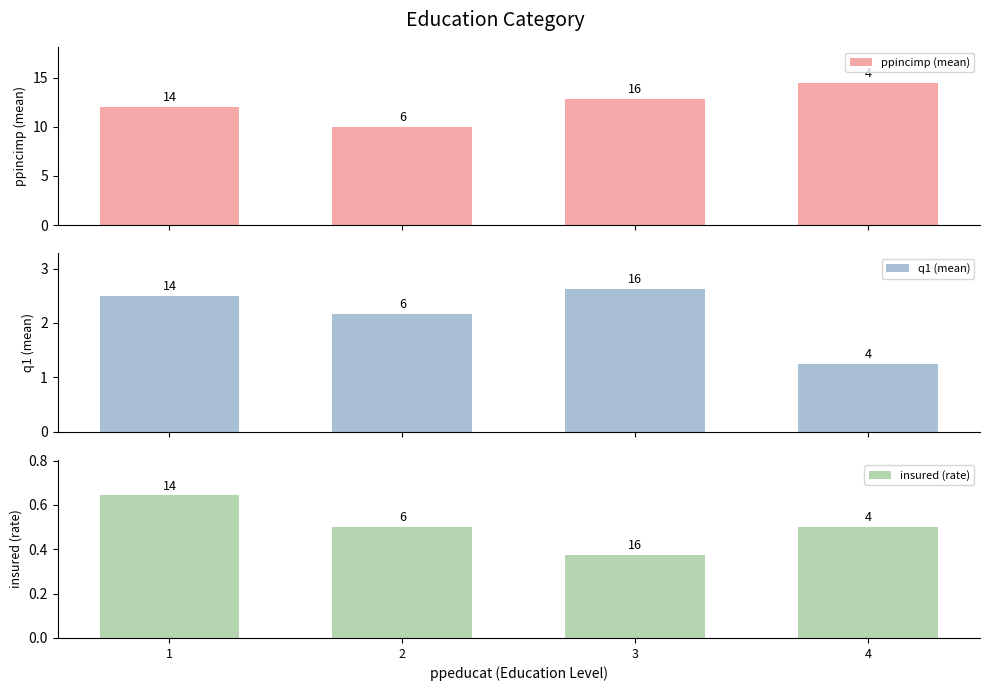

Reading left to right, list all the values displayed in this chart.

ppincimp (mean): 1=12.0	2=10.0	3=12.9	4=14.5
q1 (mean): 1=2.5	2=2.2	3=2.6	4=1.2
insured (rate): 1=0.6	2=0.5	3=0.4	4=0.5